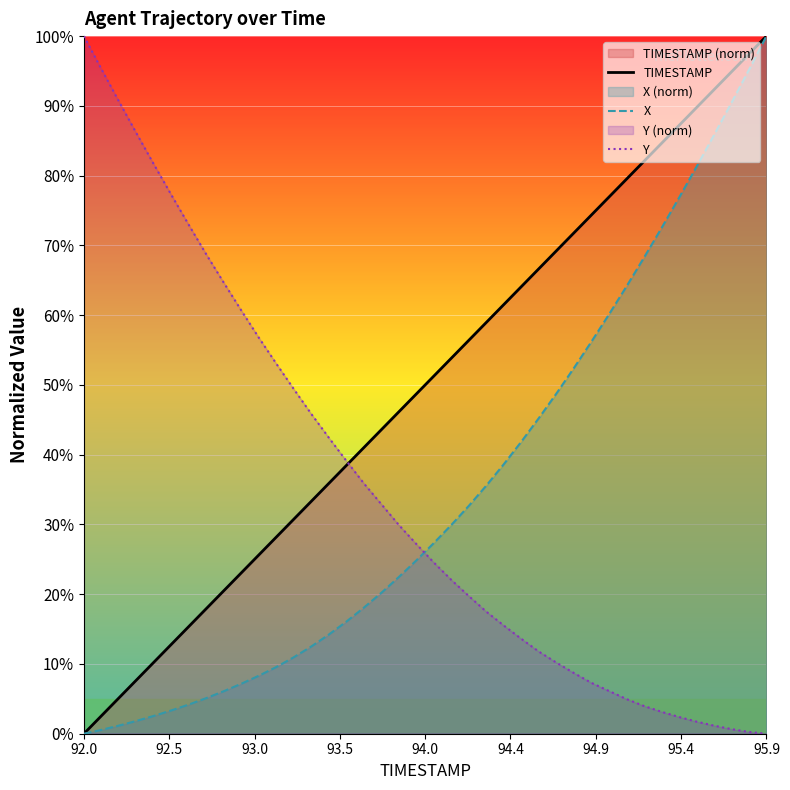

How many lines are shown in the chart?

3